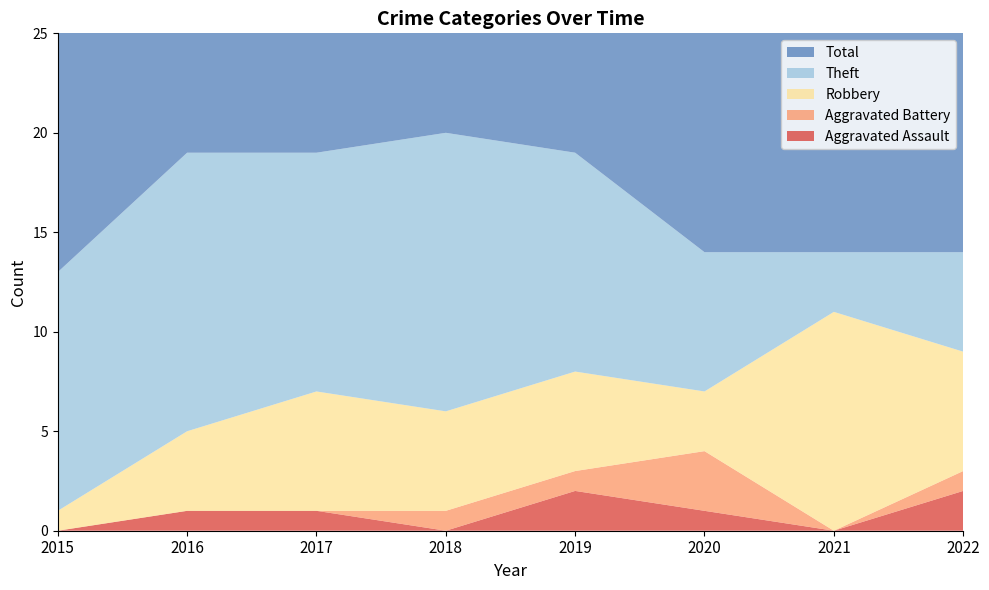

Reading left to right, list all the values displayed in this chart.

Aggravated Assault: 0	1	1	0	2	1	0	2
Aggravated Battery: 0	0	0	1	1	3	0	1
Robbery: 1	4	6	5	5	3	11	6
Theft: 12	14	12	14	11	7	3	5
Total: 13	19	19	20	19	14	14	14